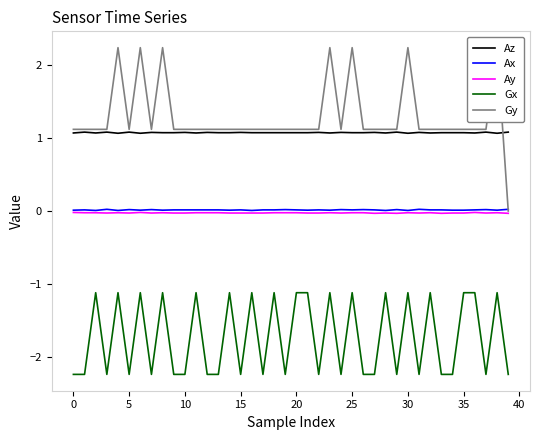

At how many categories does at least one series exceed -1?

40